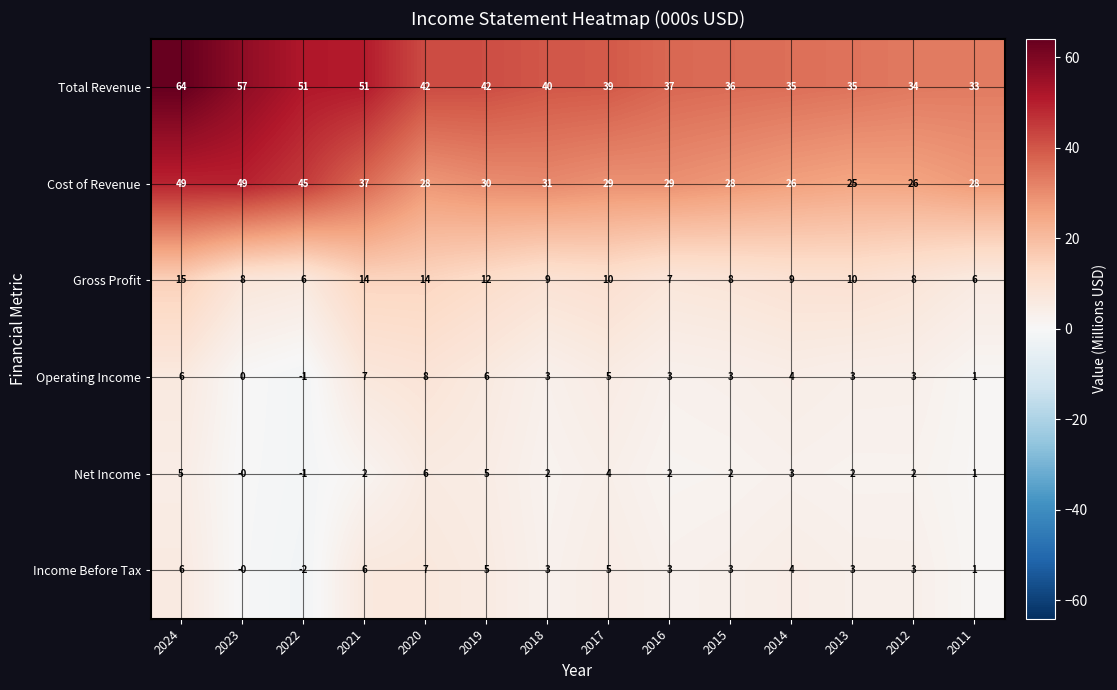

Count the number of categories in the chart.

14